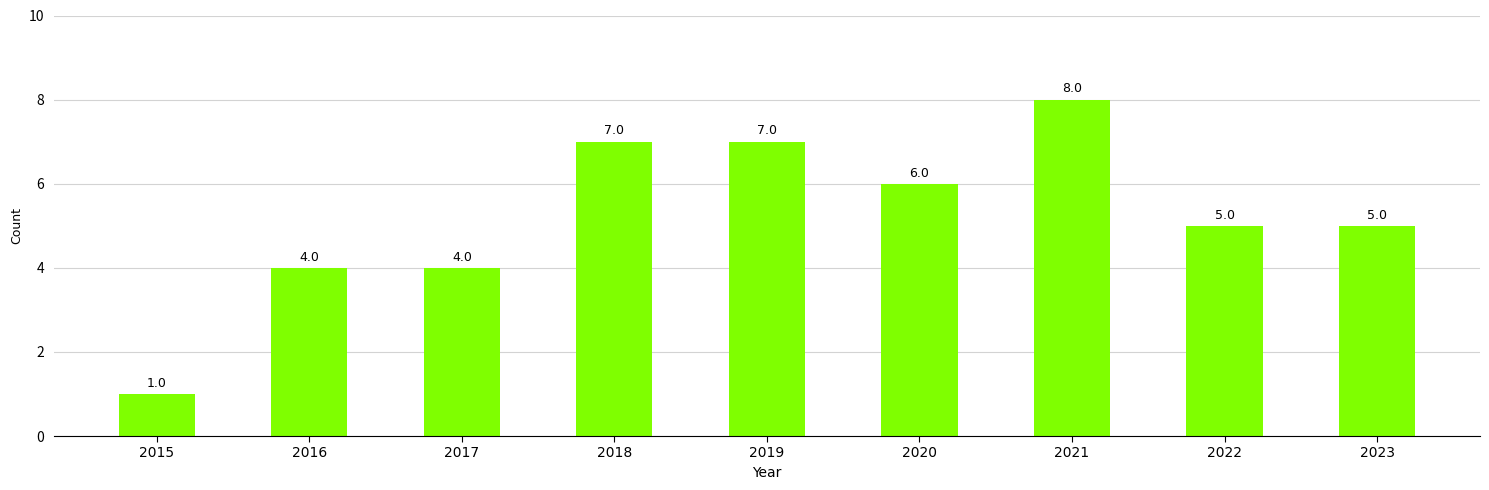

Is it true that the value at 2023 is 7?

False